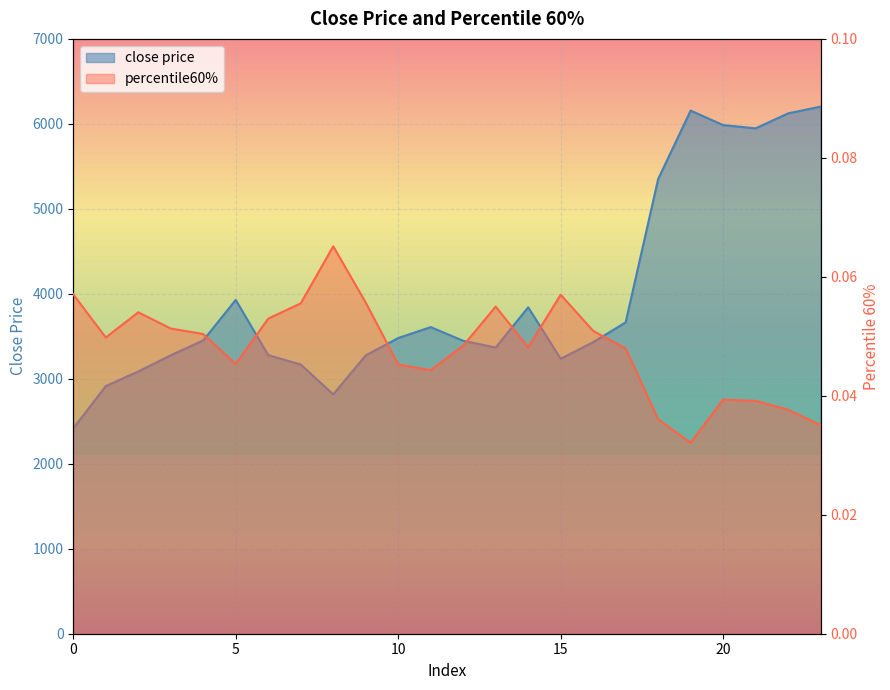

Rank the series by their average value, from lowest to highest.

percentile60%, close price